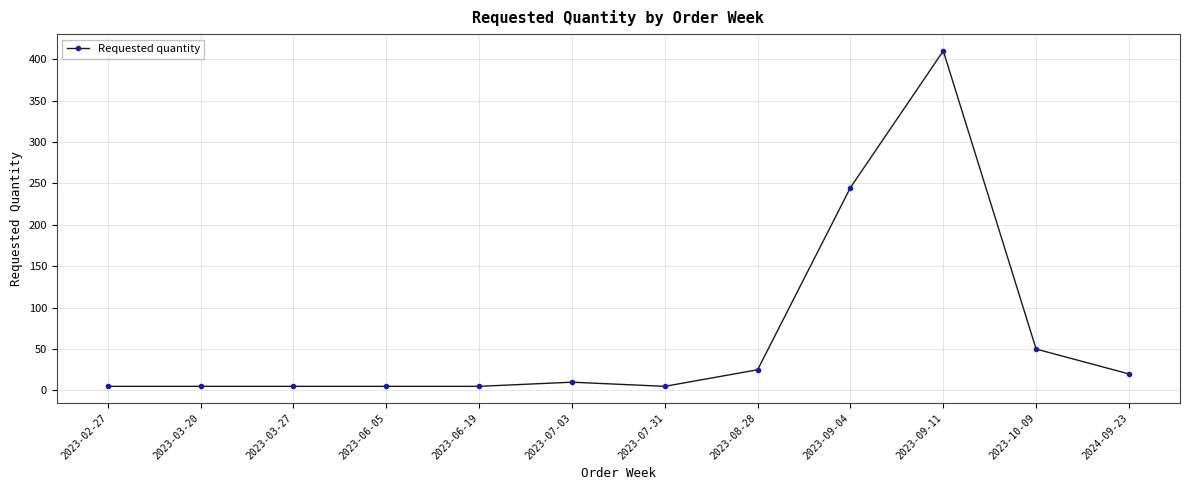

What is the value of the 2nd point from the left?

5